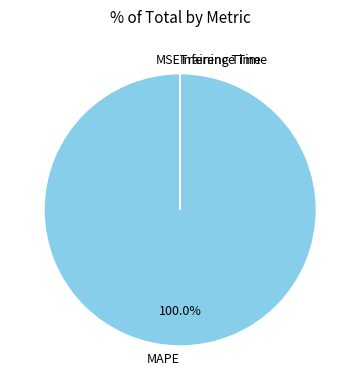

To the nearest percent, what is the difference between the largest and smallest slice percentages?

100%